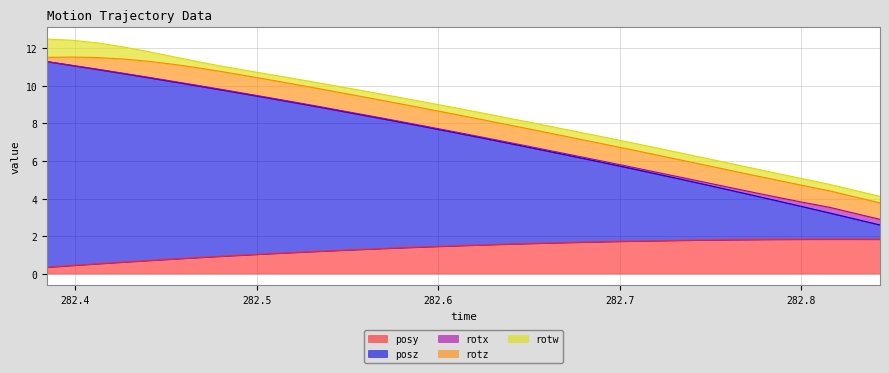

What are all the series names shown in the legend?

posy, posz, rotx, rotz, rotw